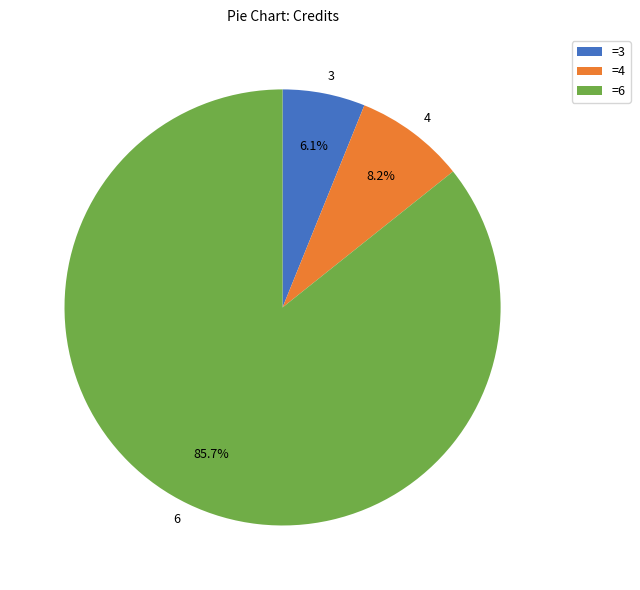

Does any single category account for the majority?

Yes